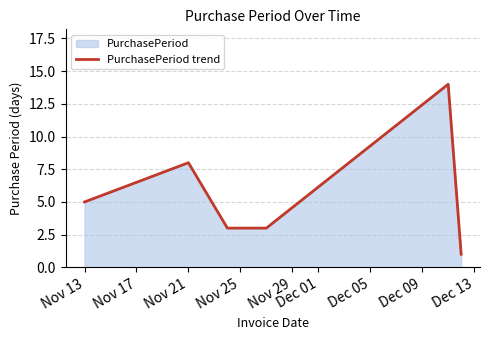

True or false: the data shows 2 at Nov 21.

False